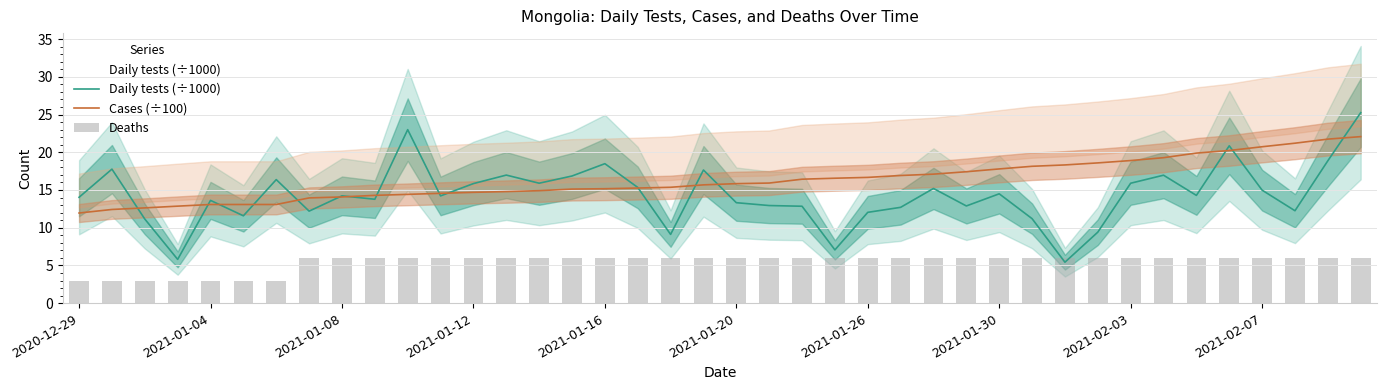

Is it true that Cases (÷100) equals 13.1 at 2021-01-04?

True